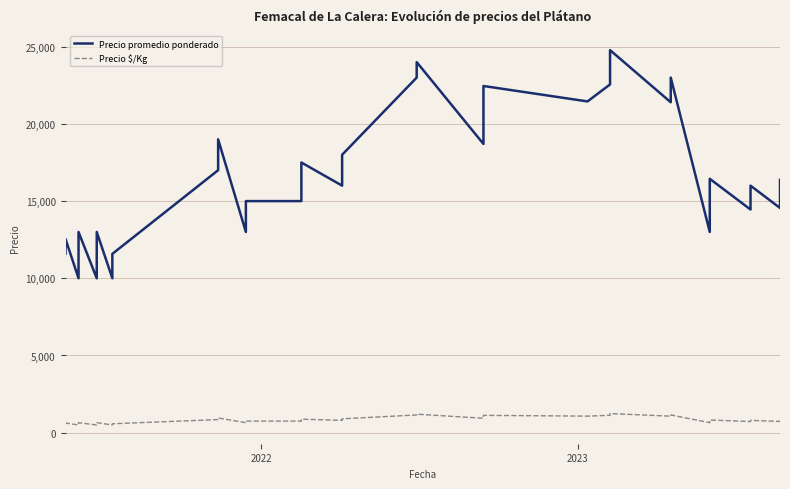

What is the label of the 39th point from the right?

2022